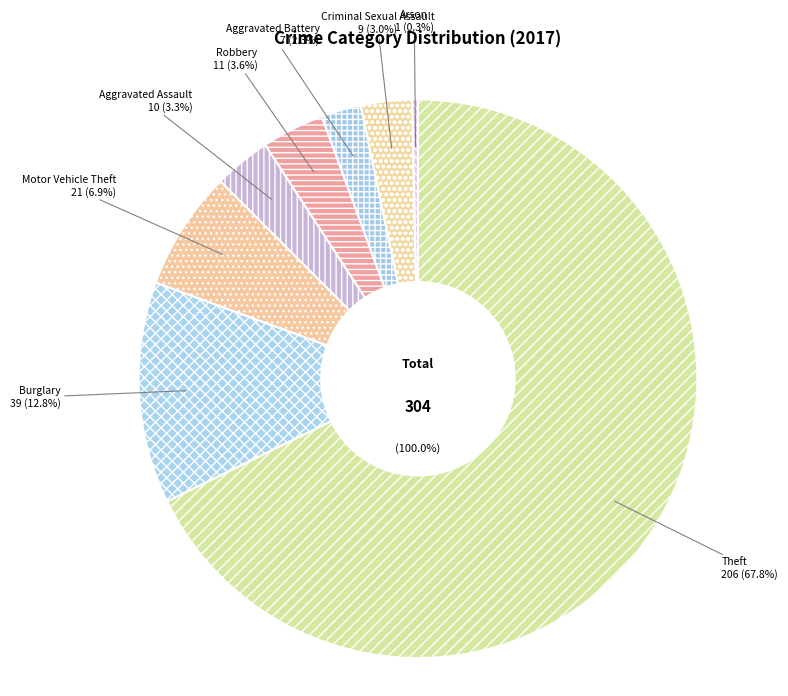

Rank the categories by value from lowest to highest.

Arson, Aggravated Battery, Criminal Sexual Assault, Aggravated Assault, Robbery, Motor Vehicle Theft, Burglary, Theft